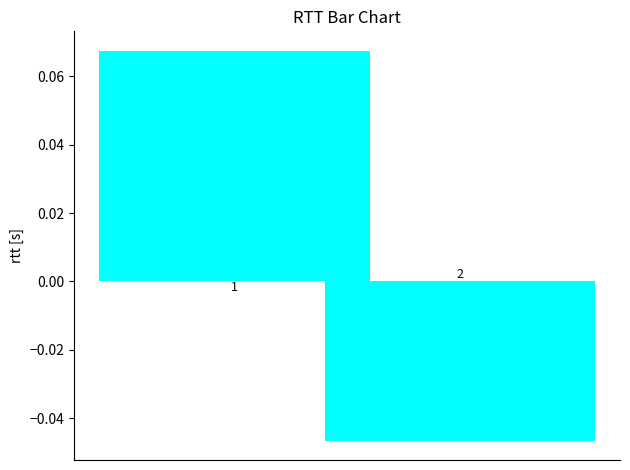

Are the bars horizontal?

No